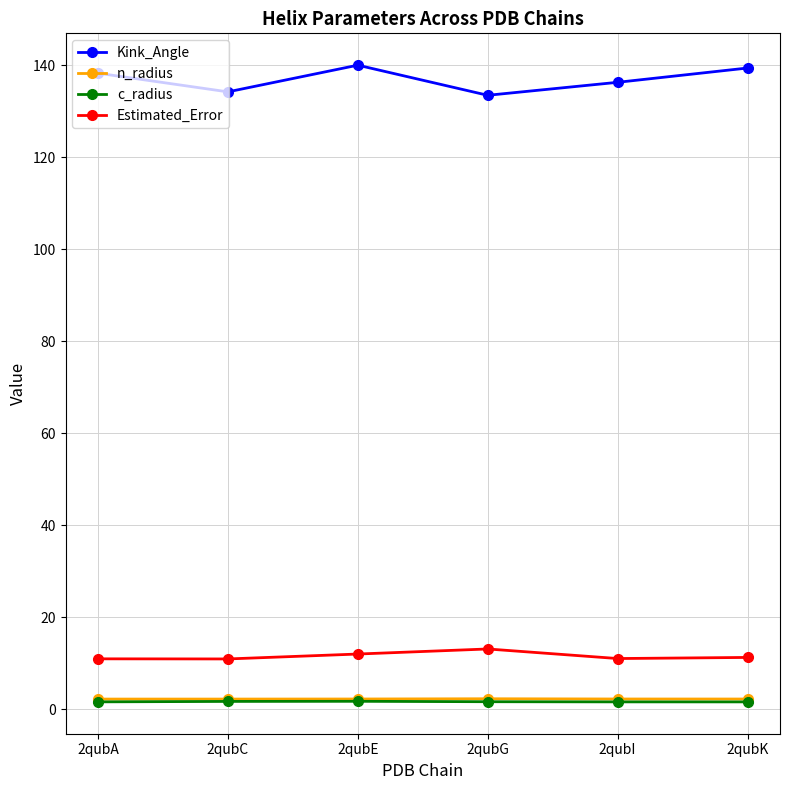

Which series has the widest spread of values?

Kink_Angle